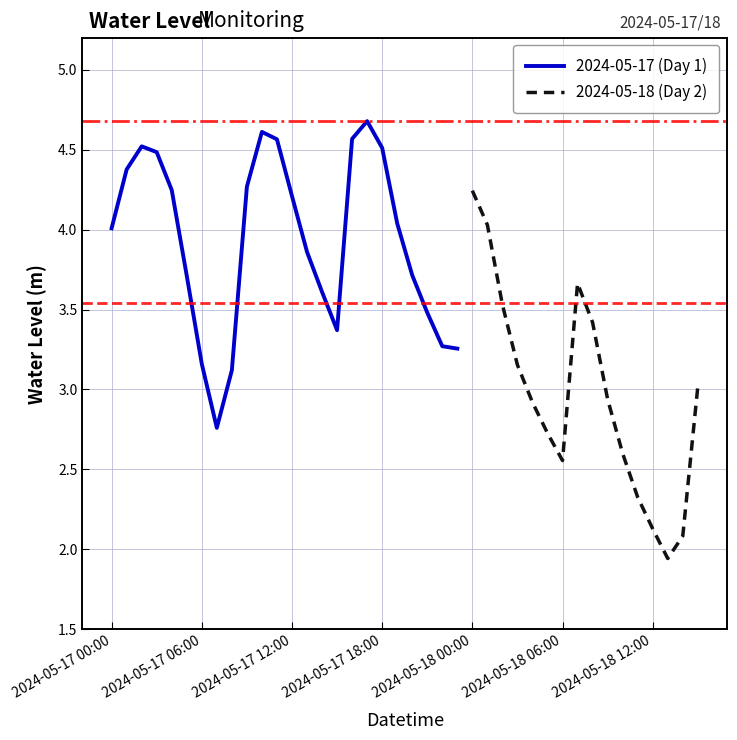

Reading right to left, list all the values displayed in this chart.

2024-05-18 15:00=3.0	2024-05-18 14:00=2.1	2024-05-18 13:00=1.9	2024-05-18 12:00=2.1	2024-05-18 11:00=2.3	2024-05-18 10:00=2.6	2024-05-18 09:00=2.9	2024-05-18 08:00=3.4	2024-05-18 07:00=3.7	2024-05-18 06:00=2.6	2024-05-18 05:00=2.7	2024-05-18 04:00=2.9	2024-05-18 03:00=3.2	2024-05-18 02:00=3.5	2024-05-18 01:00=4.0	2024-05-18 00:00=4.2	2024-05-17 23:00=3.3	2024-05-17 22:00=3.3	2024-05-17 21:00=3.5	2024-05-17 20:00=3.7	2024-05-17 19:00=4.0	2024-05-17 18:00=4.5	2024-05-17 17:00=4.7	2024-05-17 16:00=4.6	2024-05-17 15:00=3.4	2024-05-17 14:00=3.6	2024-05-17 13:00=3.9	2024-05-17 12:00=4.2	2024-05-17 11:00=4.6	2024-05-17 10:00=4.6	2024-05-17 09:00=4.3	2024-05-17 08:00=3.1	2024-05-17 07:00=2.8	2024-05-17 06:00=3.2	2024-05-17 05:00=3.7	2024-05-17 04:00=4.2	2024-05-17 03:00=4.5	2024-05-17 02:00=4.5	2024-05-17 01:00=4.4	2024-05-17 00:00=4.0